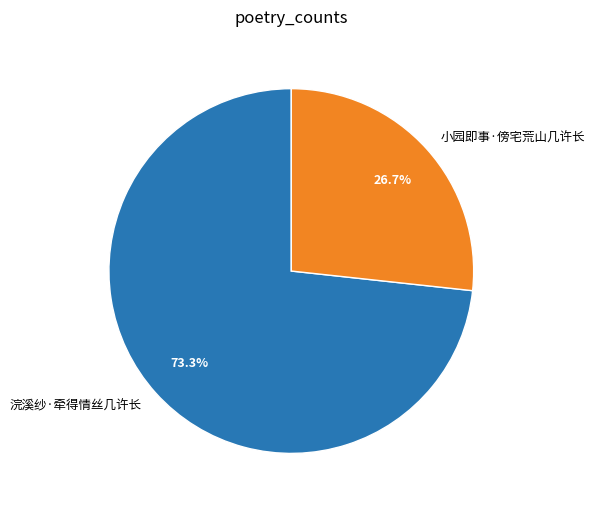

To the nearest percent, what is the combined percentage of 浣溪纱·牵得情丝几许长 and 小园即事·傍宅荒山几许长?

100%